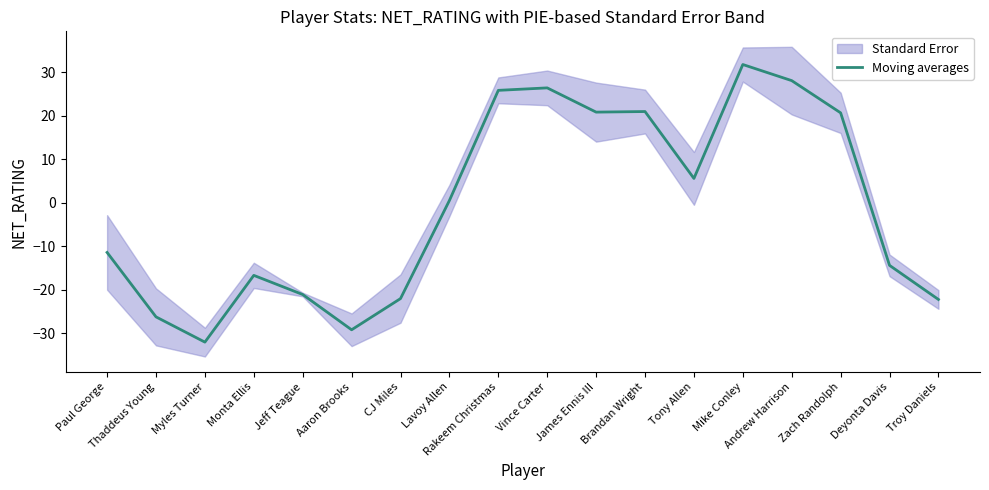

Is it true that the value at Brandan Wright is 29.0?

False